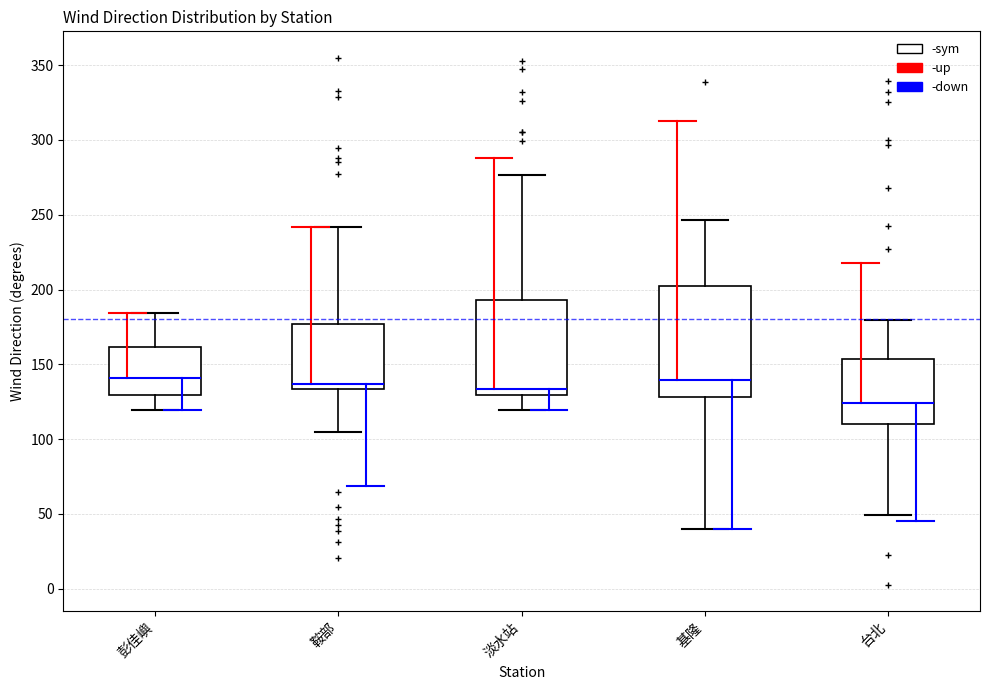

Reading left to right, transcribe this box plot: for each box, give where its median line is, the range the box spans, and where its two whiskers end, as read against the y-axis. The values are not printed on the chart, so give them approximately, as read against the axis.

彭佳嶼: median 140, box 130 to 160, whiskers 120 to 185
鞍部: median 135 (just above the box's lower edge), box 135 to 175, whiskers 105 to 240
淡水站: median 135, box 130 to 195, whiskers 120 to 275
基隆: median 140, box 130 to 200, whiskers 40 to 245
台北: median 125, box 110 to 155, whiskers 50 to 180